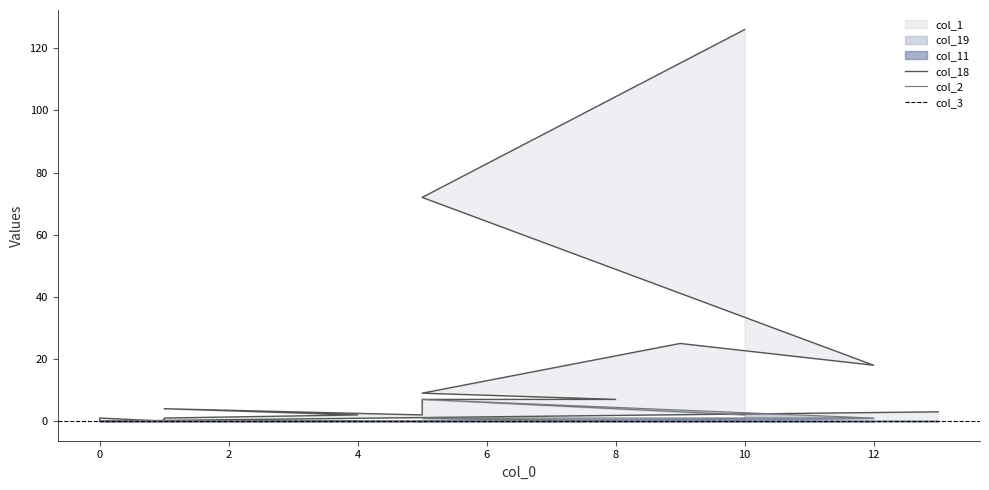

Which series has the largest range (max minus min)?

col_1